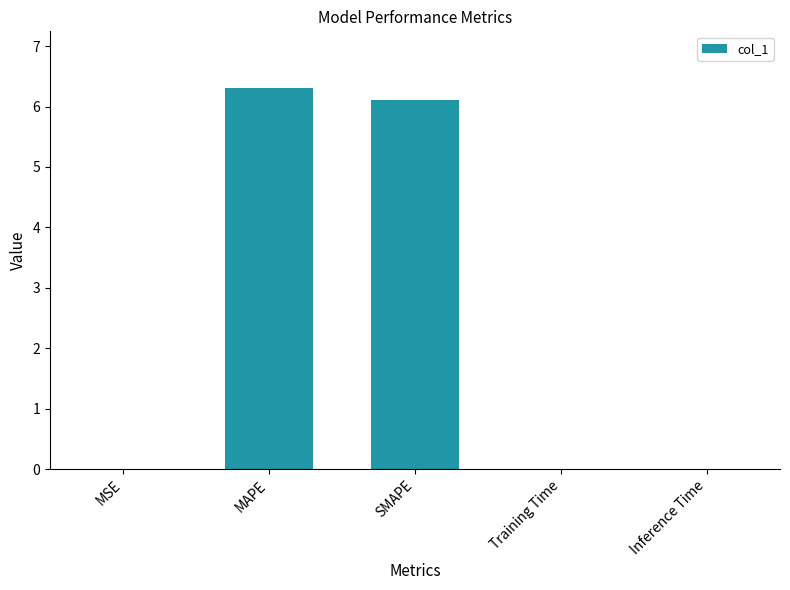

Which category has the highest value across all series?

MAPE